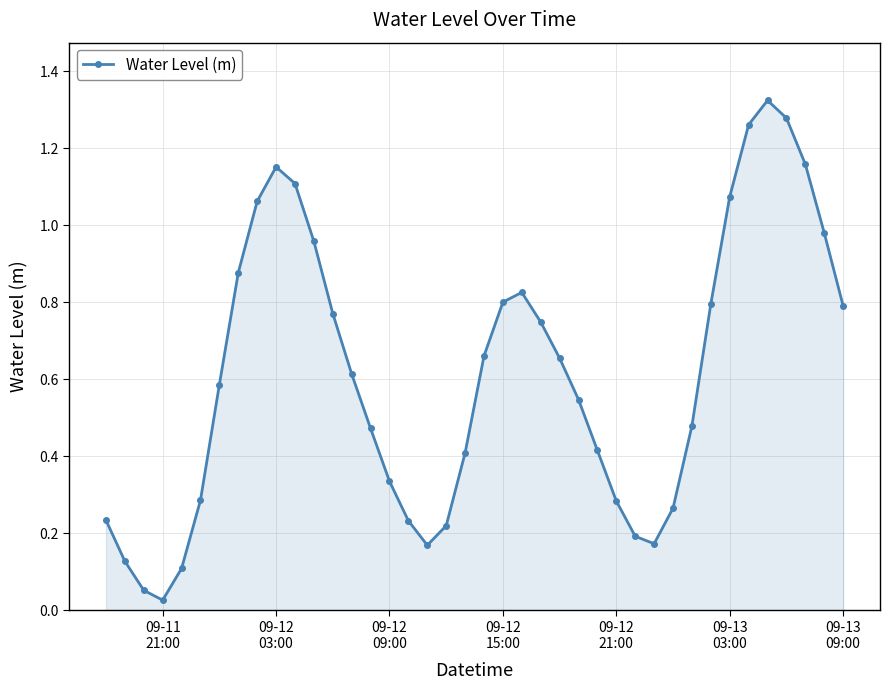

True or false: the data has more than 2 interior local peaks.

True